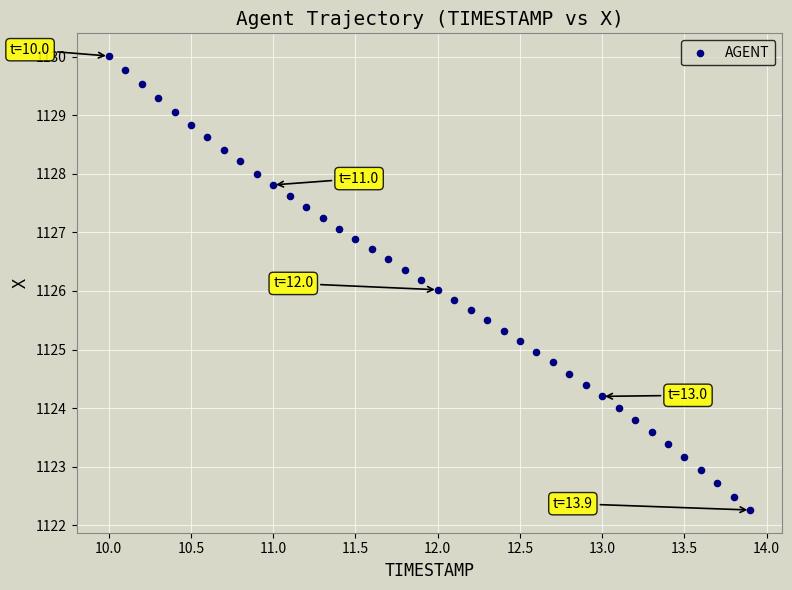

What is the range of X values (max minus min)?

3.9